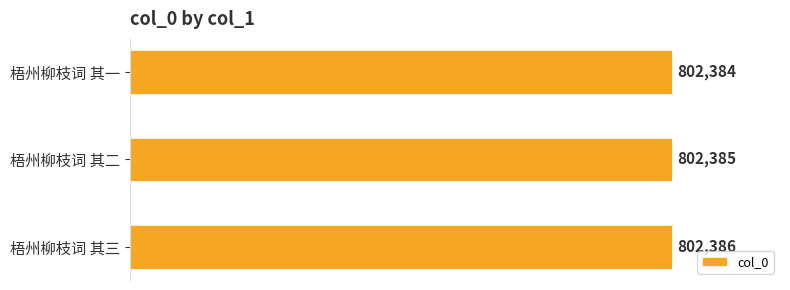

True or false: the data shows 1103744 at 梧州柳枝词 其三.

False